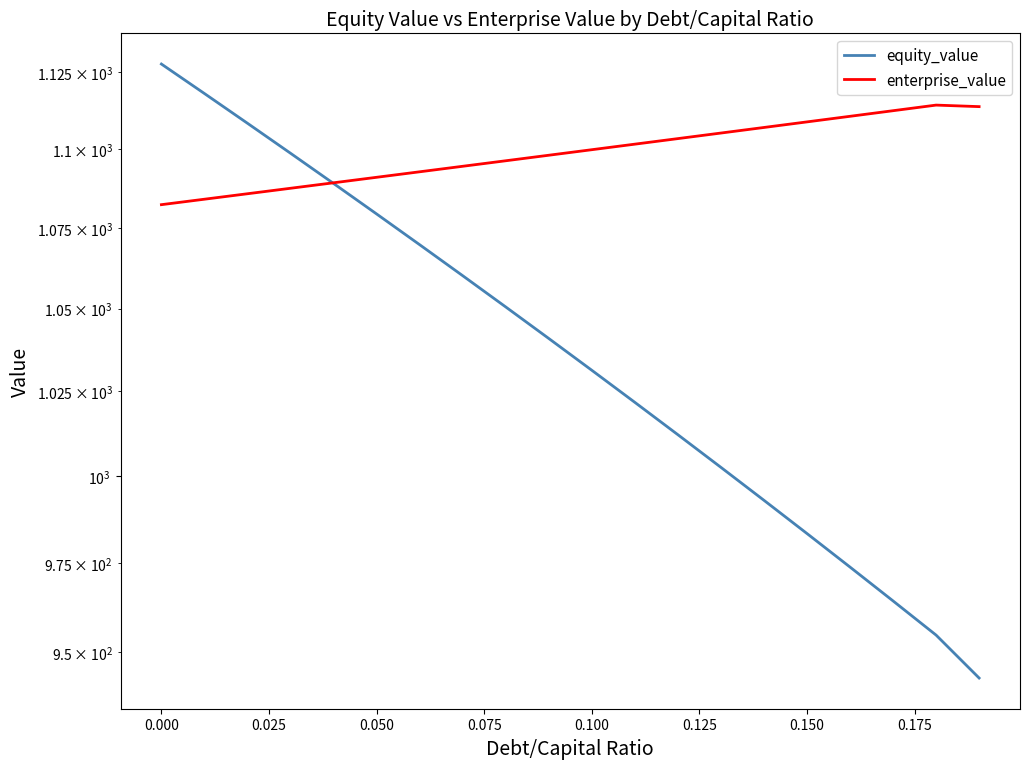

Rank the series by their maximum value, from lowest to highest.

enterprise_value, equity_value